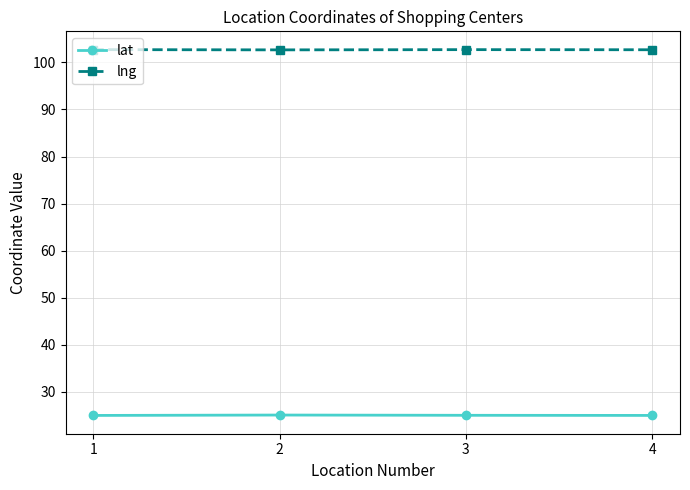

The value of lng at 4 is 102.7. True or false?

True